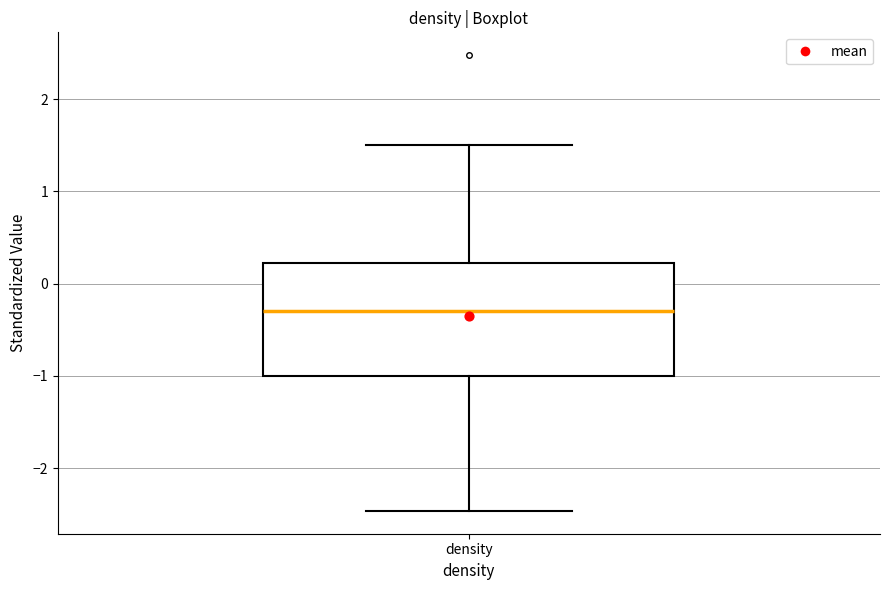

Transcribe this box plot: give where the median line is, the range the box spans, and where the two whiskers end, as read against the y-axis. The values are not printed on the chart, so give them approximately, as read against the axis.

median -0.3, box -1.0 to 0.2, whiskers -2.5 to 1.5